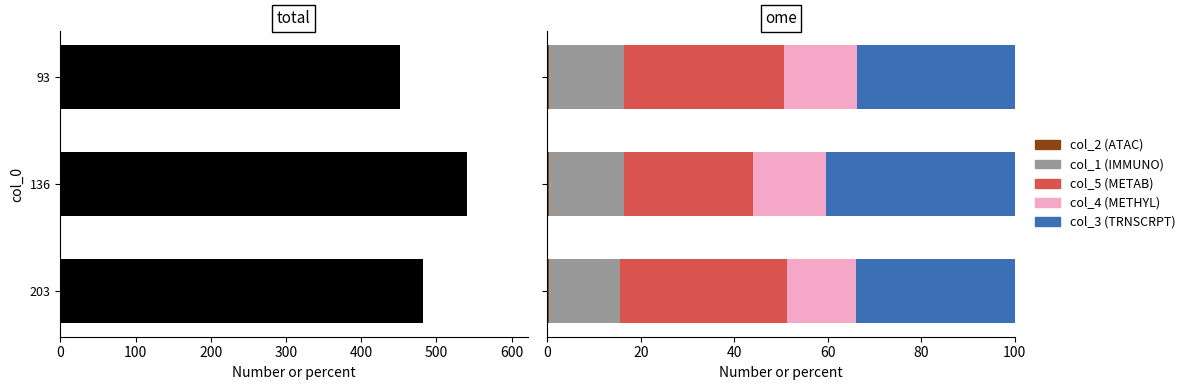

How many bars are there in each group?

6